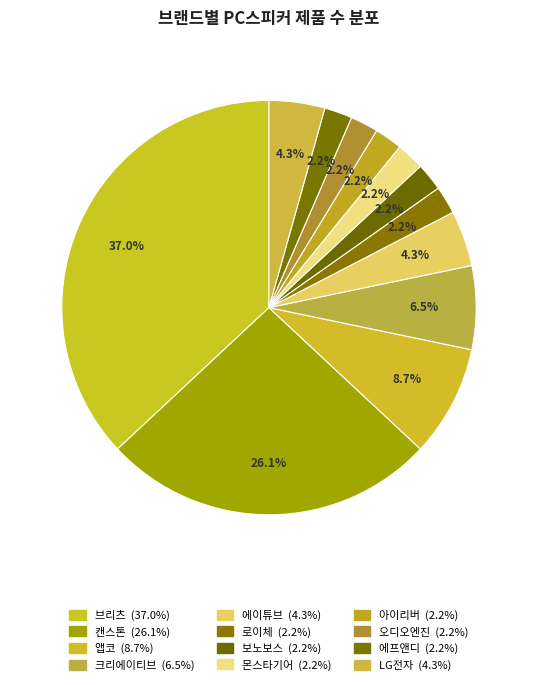

What percentage is NOT represented by 에프앤디?

97.8%